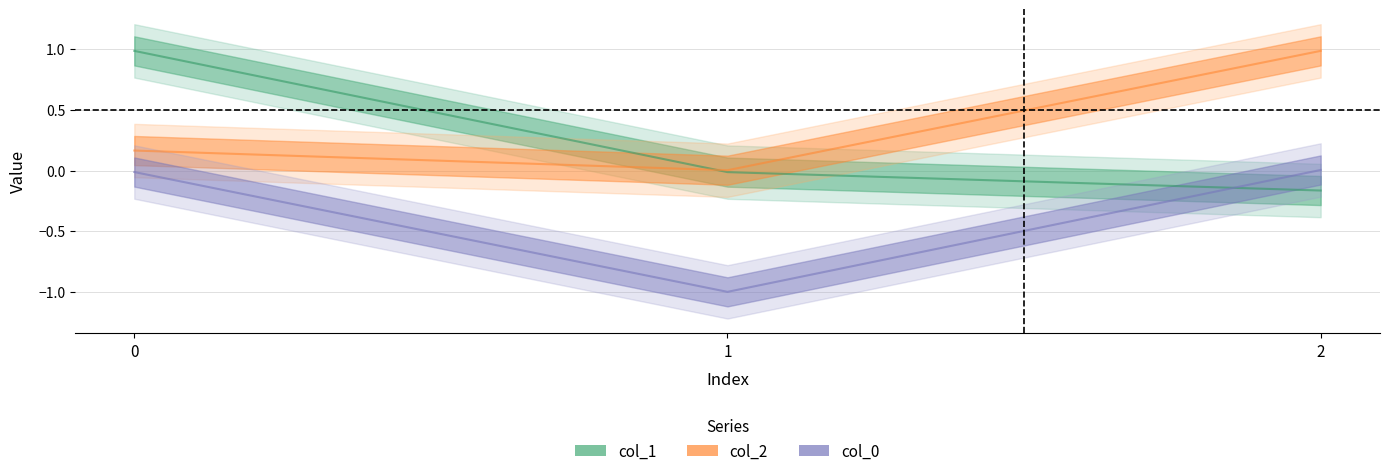

Rank the series at 2 from highest to lowest value.

col_2, col_0, col_1